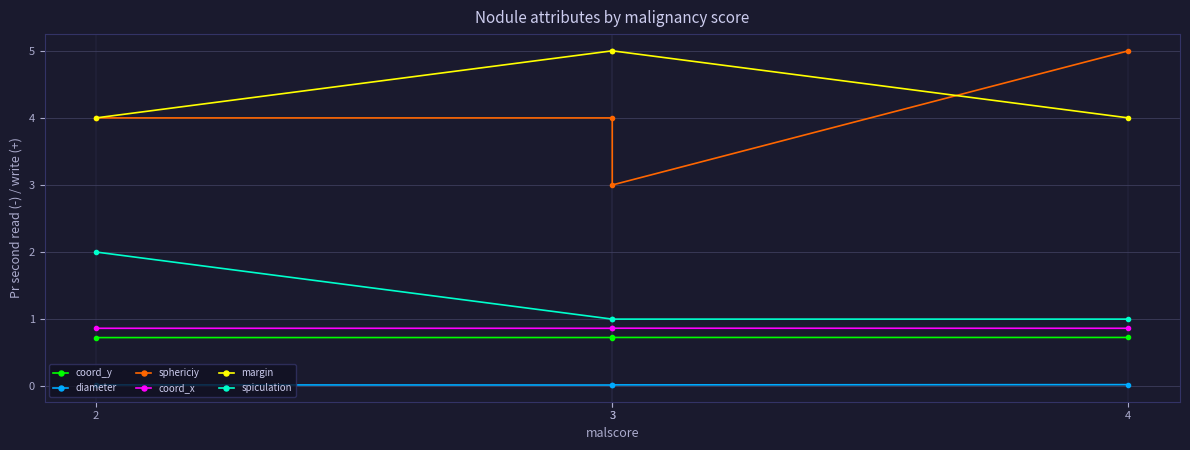

True or false: spiculation and diameter intersect in this chart.

False